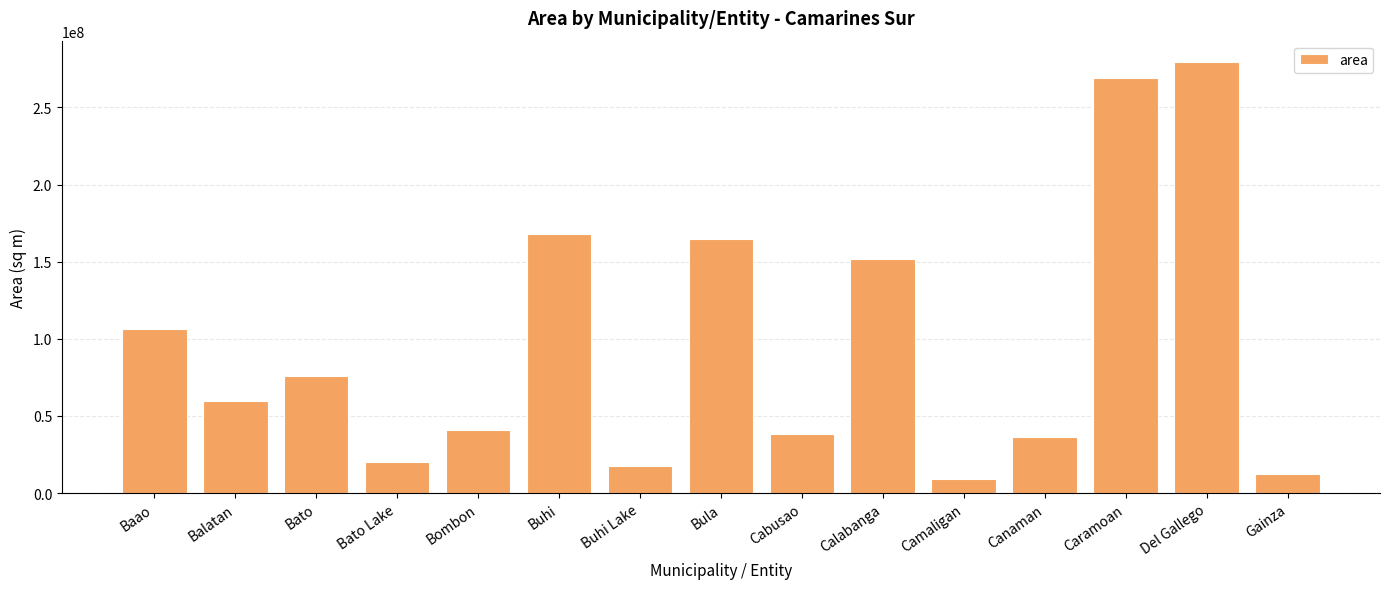

Read the value at Baao.

106499875.1